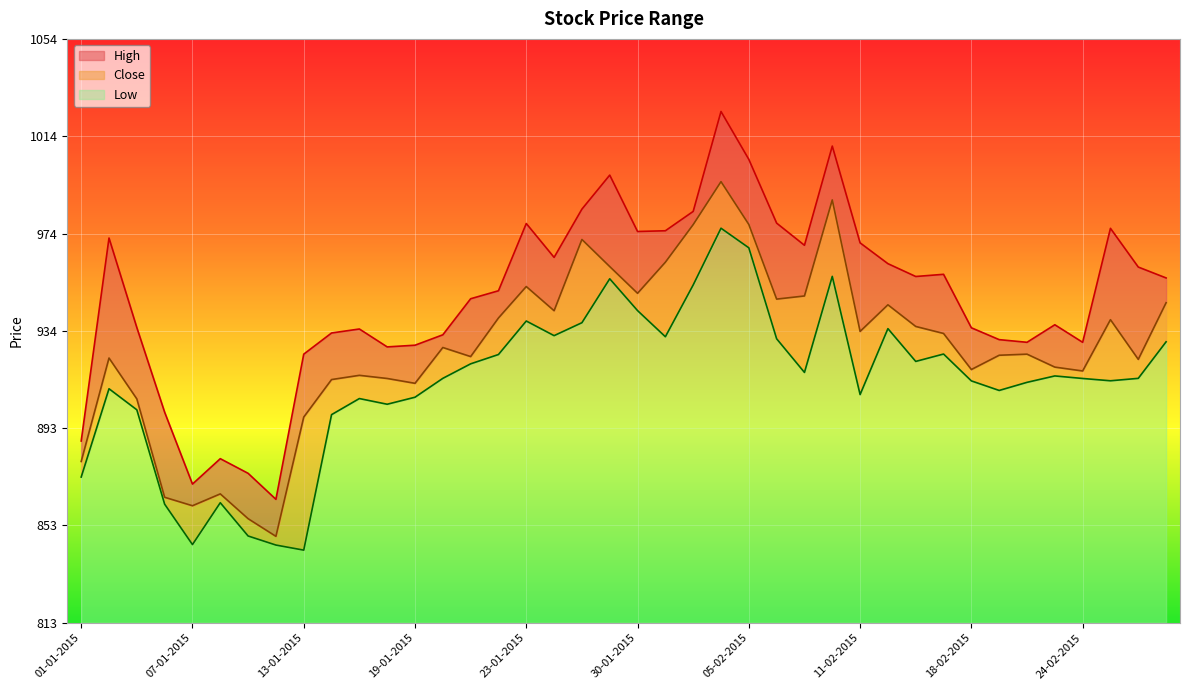

Reading left to right, list all the values displayed in this chart.

High: 888.1	972.0	935.0	900.0	870.3	880.8	874.8	864.0	924.0	932.8	934.4	927.0	927.7	932.0	946.9	950.2	978.0	964.0	984.0	998.0	974.7	975.0	983.0	1024.3	1004.5	978.1	969.0	1010.0	970.0	961.4	956.1	957.0	934.9	930.0	928.9	936.1	928.9	976.0	960.0	955.5
Close: 879.6	922.4	905.5	864.9	861.4	866.2	856.0	848.7	898.0	913.5	915.2	914.0	912.0	926.8	923.0	939.0	952.0	942.0	971.4	960.2	949.1	962.0	977.5	995.3	977.6	946.8	948.0	987.8	933.4	944.4	935.5	932.5	917.6	923.5	924.0	918.6	917.0	938.2	921.9	945.2
Low: 873.2	909.7	901.0	862.0	845.3	862.6	848.9	845.1	843.0	899.0	905.6	903.3	906.2	914.0	920.0	923.9	937.7	931.6	937.0	955.1	942.0	931.2	952.6	976.0	968.0	930.4	916.5	956.1	907.3	934.5	921.0	924.0	913.0	909.0	912.4	915.0	914.0	913.0	914.0	929.1